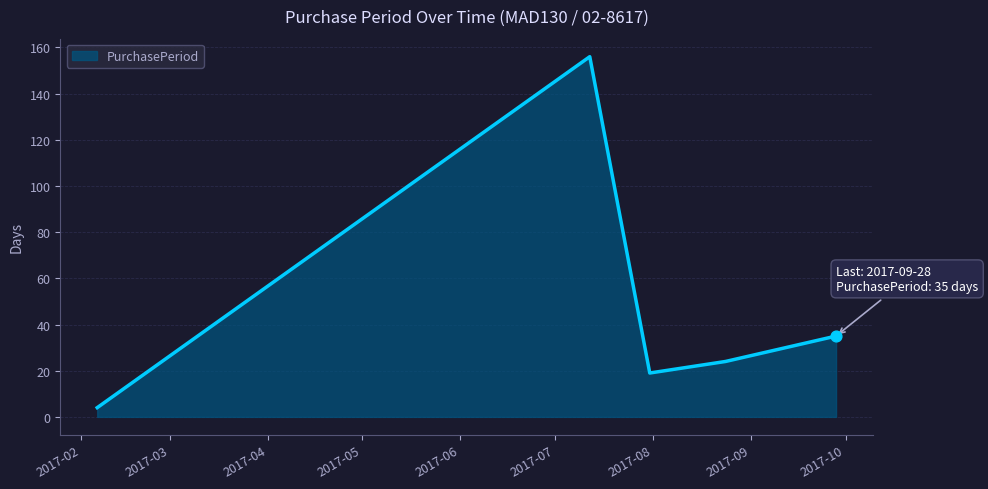

What is the sum of all values?

238